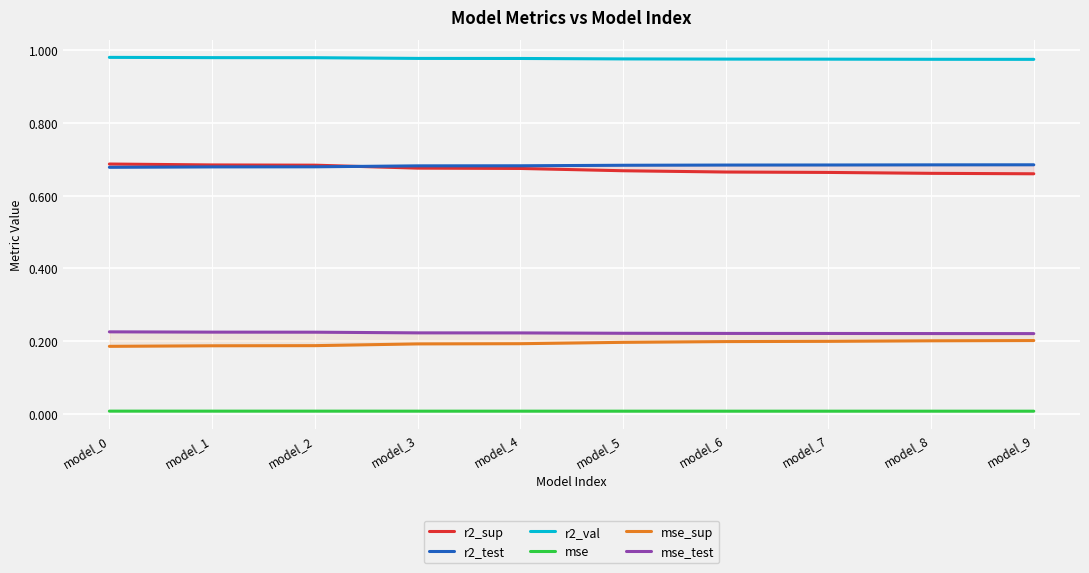

Reading left to right, list all the values displayed in this chart.

r2_sup: 0.7	0.7	0.7	0.7	0.7	0.7	0.7	0.7	0.7	0.7
r2_test: 0.7	0.7	0.7	0.7	0.7	0.7	0.7	0.7	0.7	0.7
r2_val: 1.0	1.0	1.0	1.0	1.0	1.0	1.0	1.0	1.0	1.0
mse: 0.0	0.0	0.0	0.0	0.0	0.0	0.0	0.0	0.0	0.0
mse_sup: 0.2	0.2	0.2	0.2	0.2	0.2	0.2	0.2	0.2	0.2
mse_test: 0.2	0.2	0.2	0.2	0.2	0.2	0.2	0.2	0.2	0.2